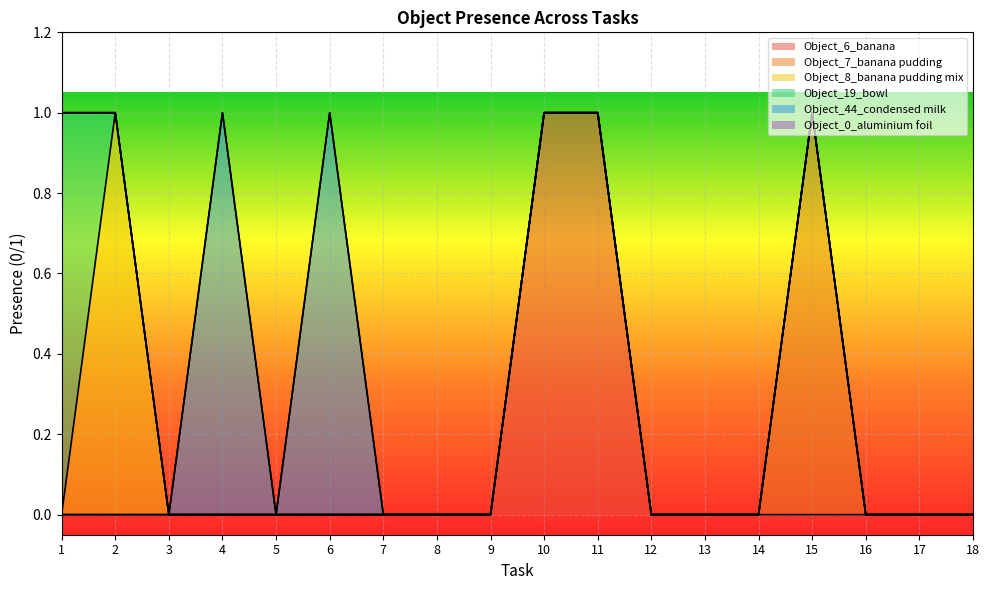

True or false: Object_0_aluminium foil and Object_7_banana pudding intersect in this chart.

False